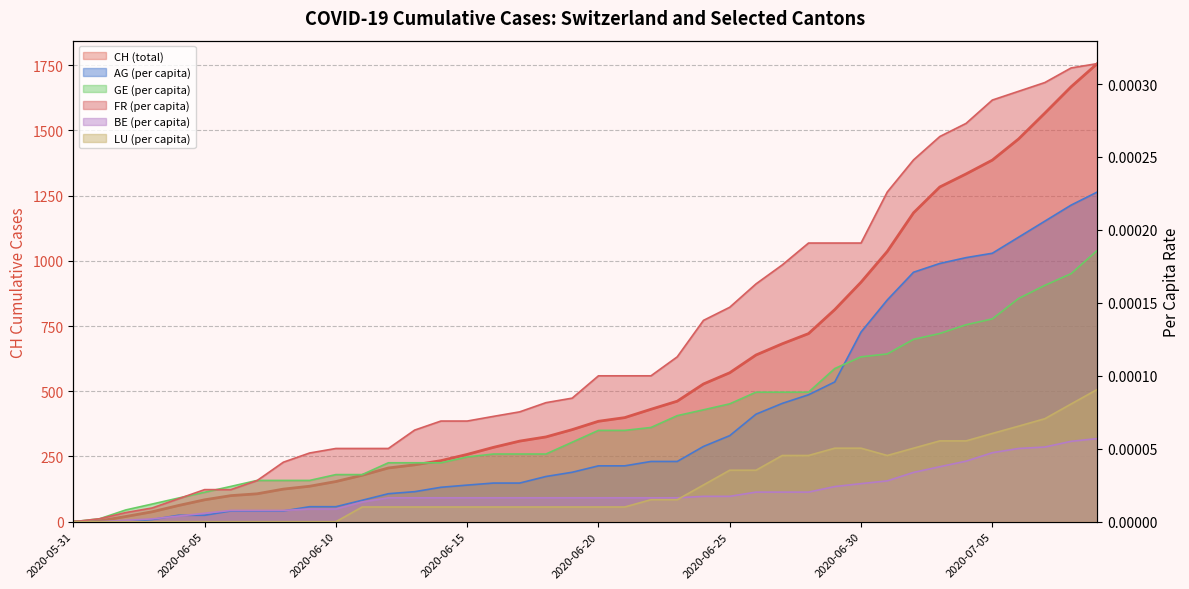

True or false: CH and BE_pc intersect in this chart.

False